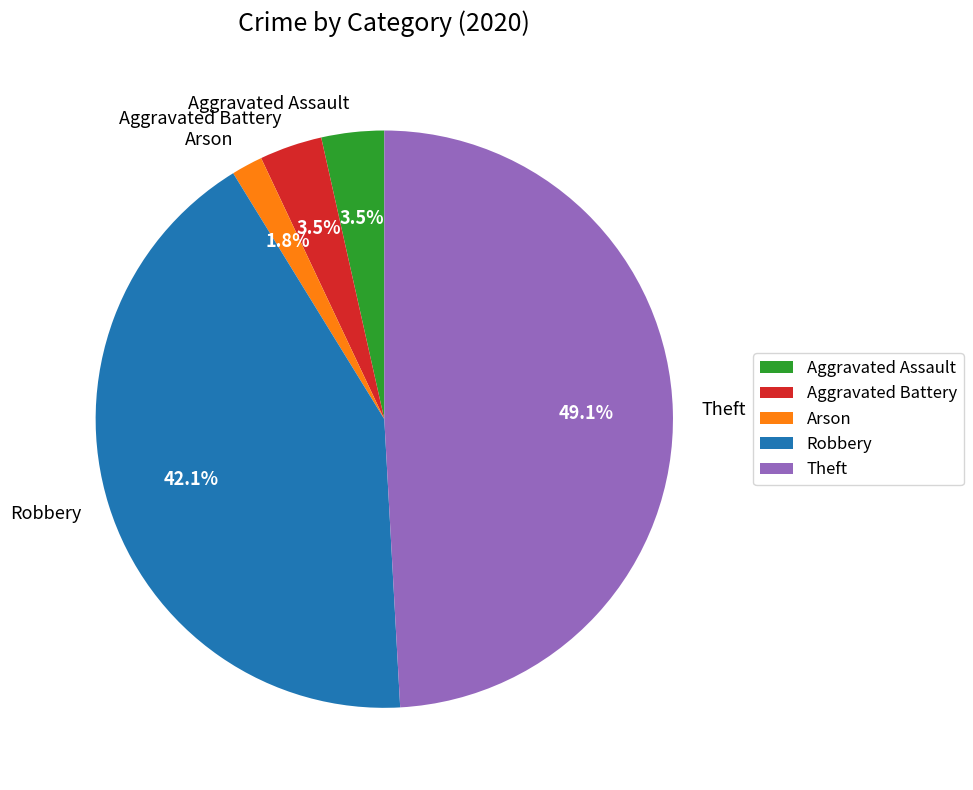

To the nearest percent, what is the average slice percentage?

20%